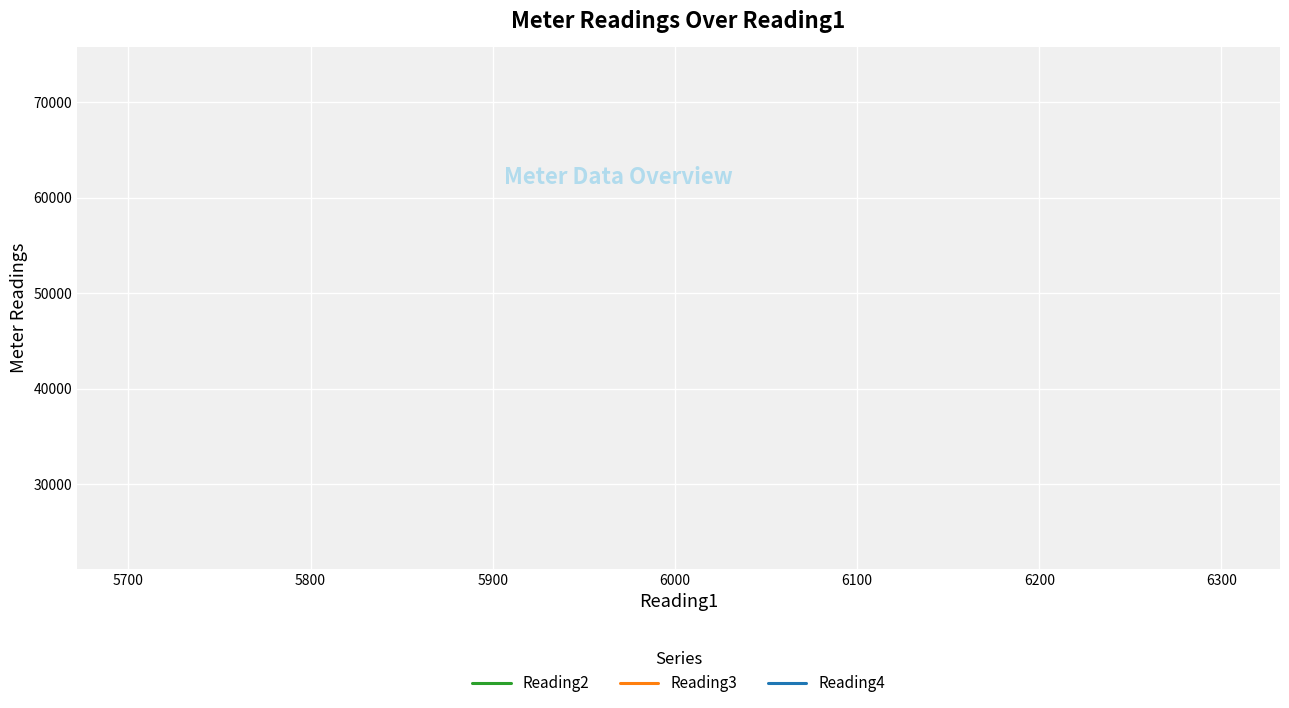

True or false: Reading2 and Reading3 intersect in this chart.

False